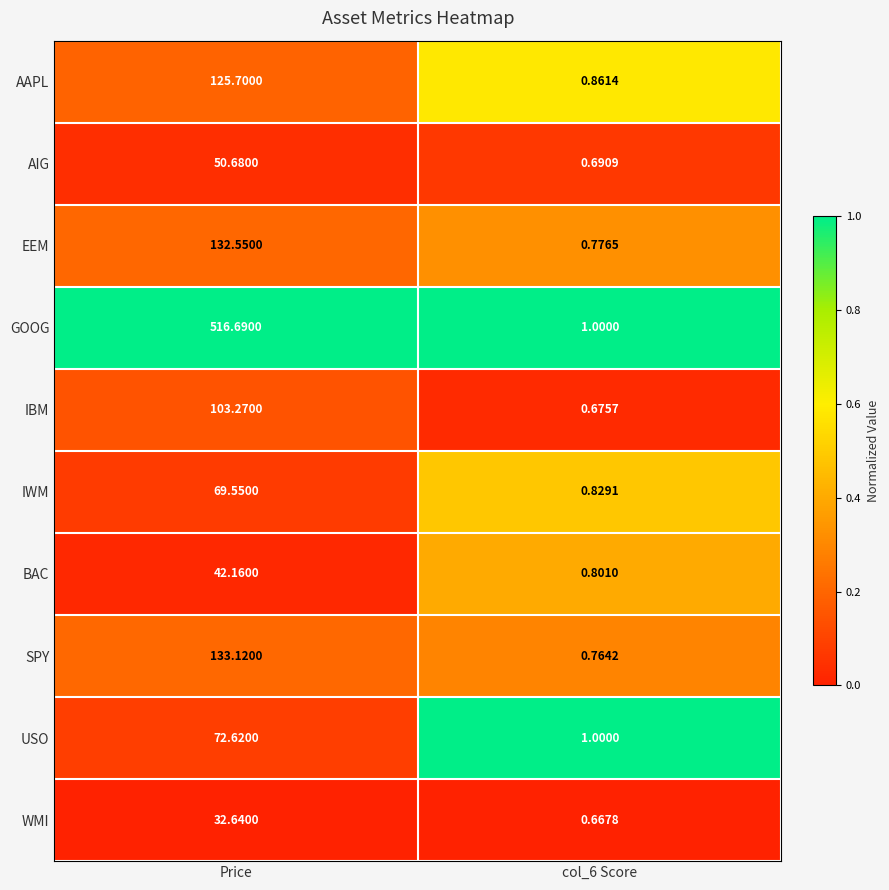

Which series changed the most between Price and col_6 Score?

GOOG